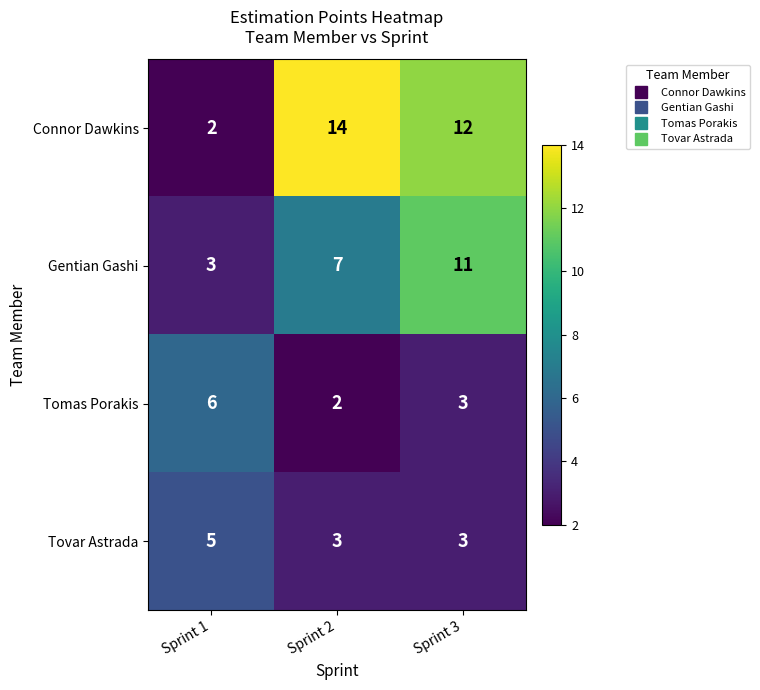

Is it true that Connor Dawkins equals 1 at Sprint 1?

False